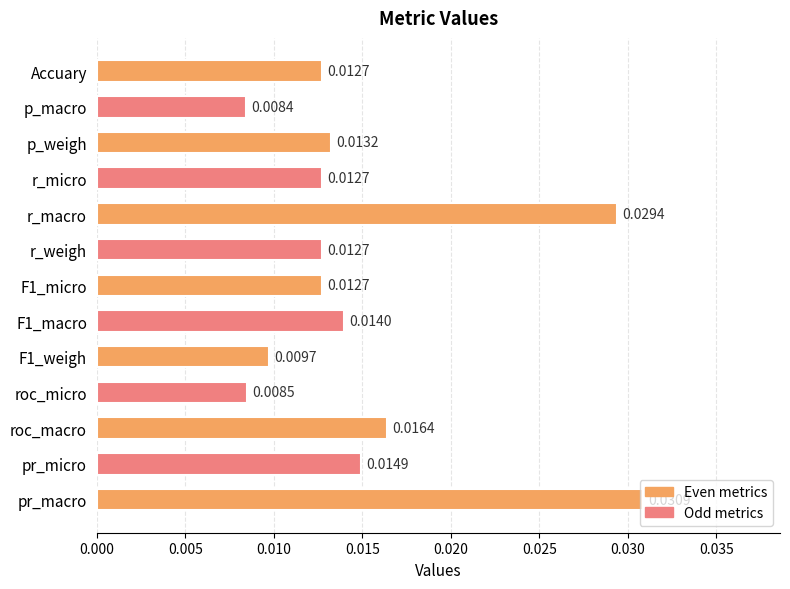

At which category does the chart reach its peak across all series?

pr_macro